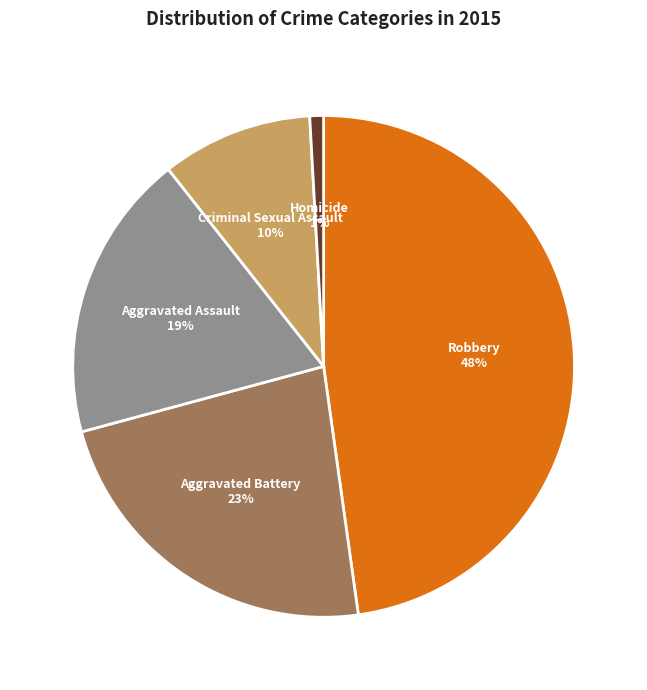

To the nearest percent, what is the difference between the Homicide and Criminal Sexual Assault slice percentages?

9%